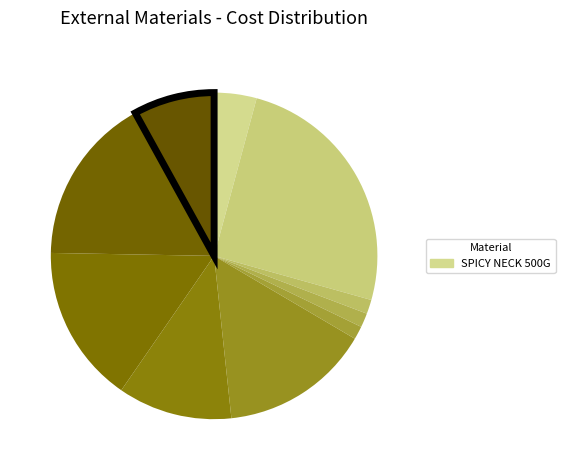

Is there any slice that represents more than half of the pie?

No